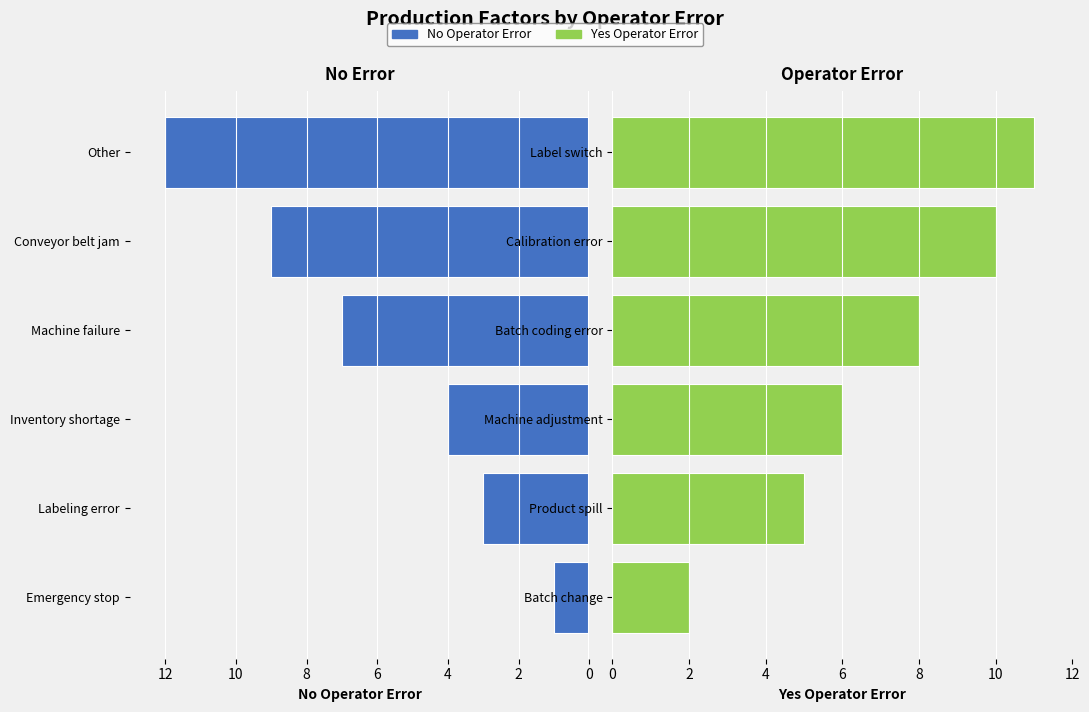

How many data points in Yes Operator Error are less than 8?

3